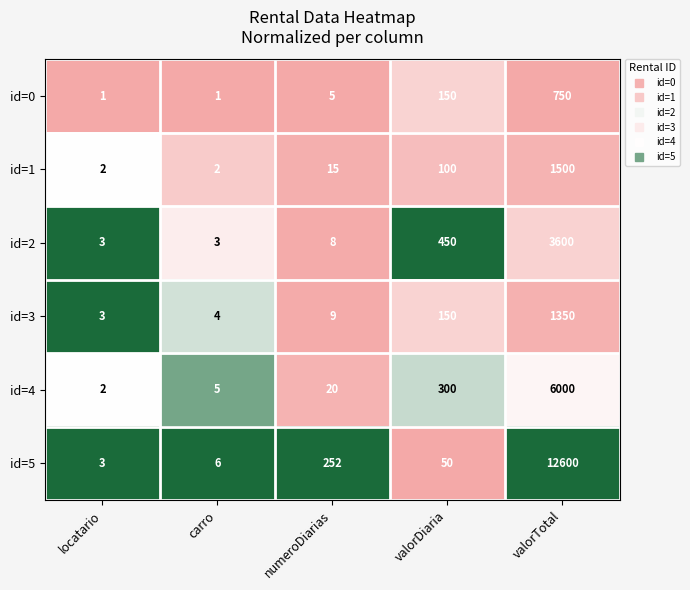

Between carro and numeroDiarias, which series saw the biggest shift?

id=5